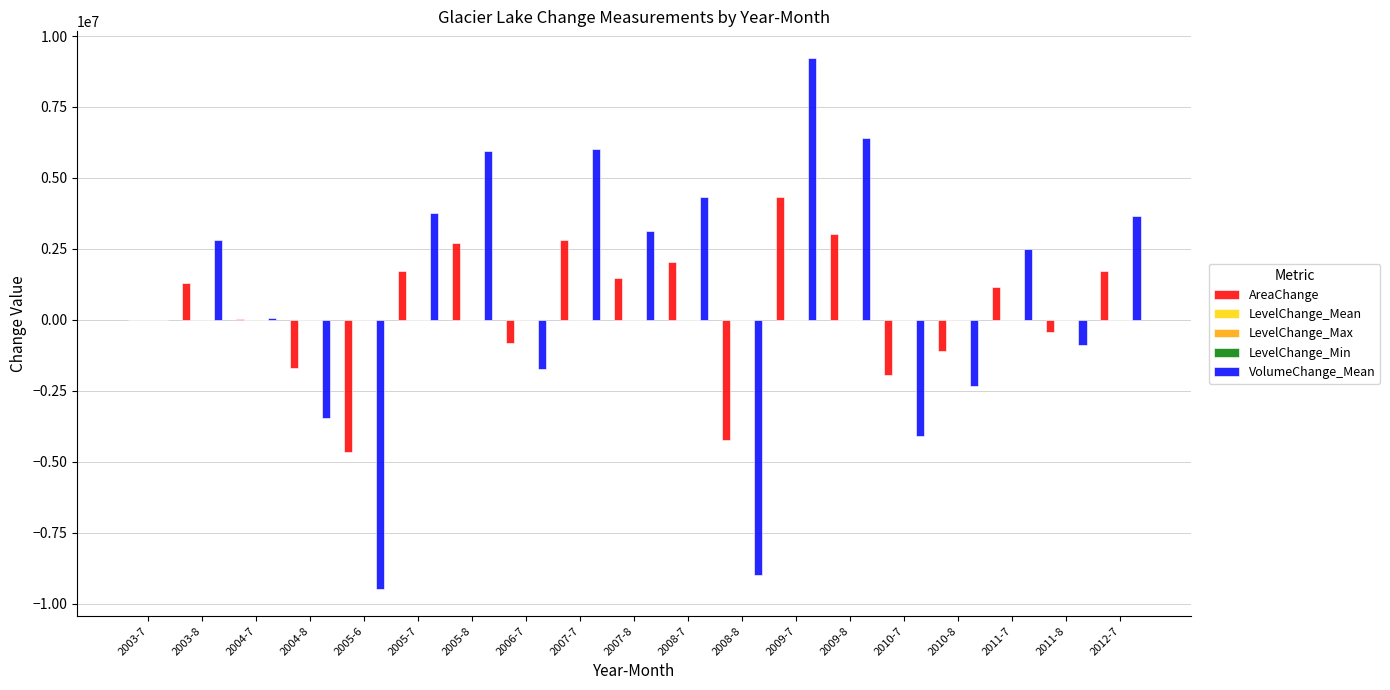

Which category has the highest value across all series?

2009-7